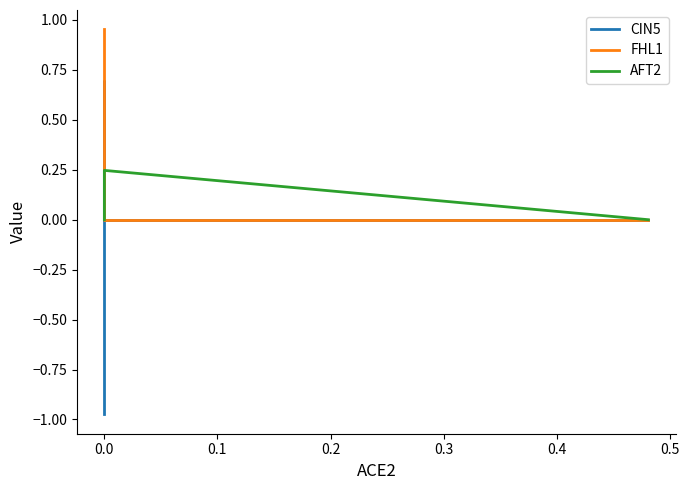

What is the minimum value shown in the chart?

-1.0